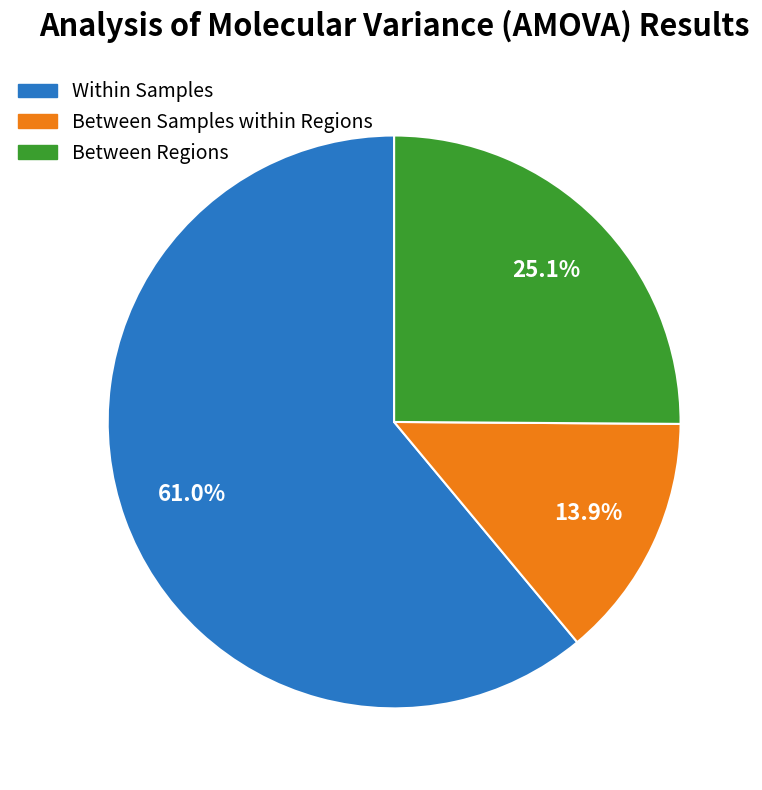

Is there any slice that represents more than half of the pie?

Yes